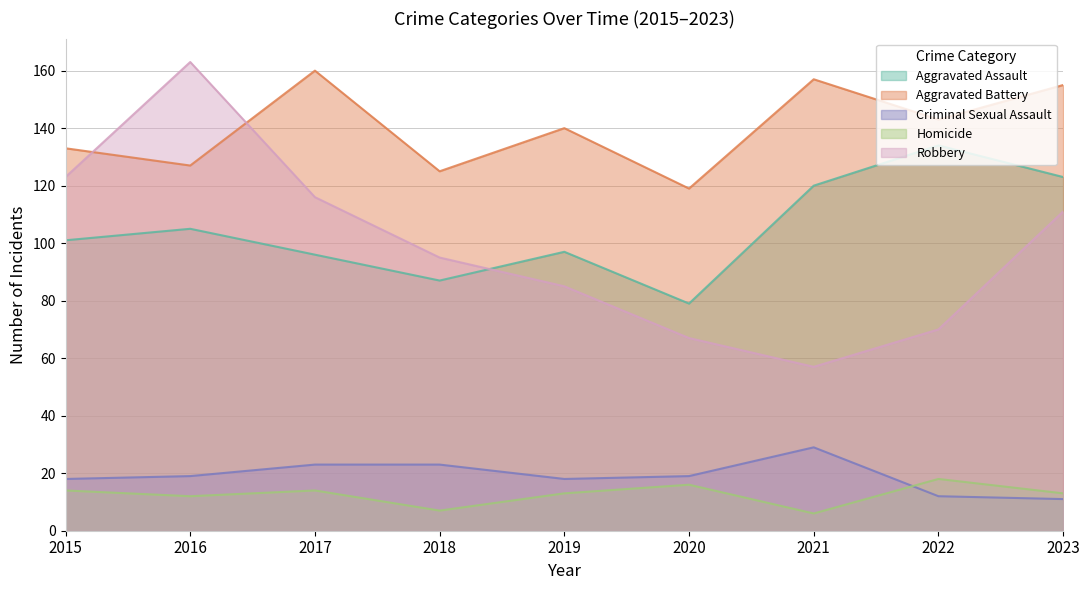

List the labels in order of Criminal Sexual Assault value, smallest first.

2023, 2022, 2015, 2019, 2016, 2020, 2017, 2018, 2021